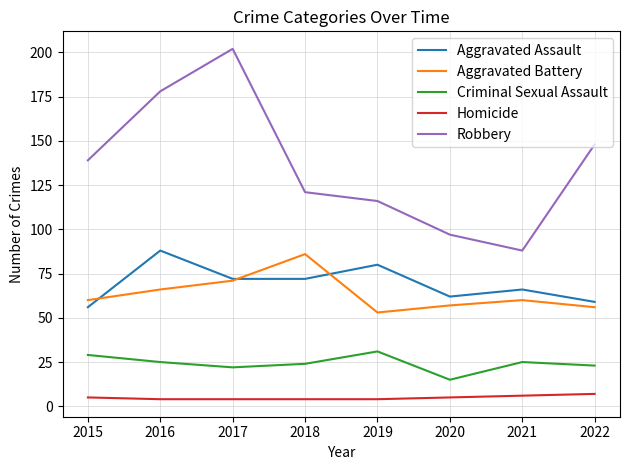

Does the chart have visible grid lines?

Yes